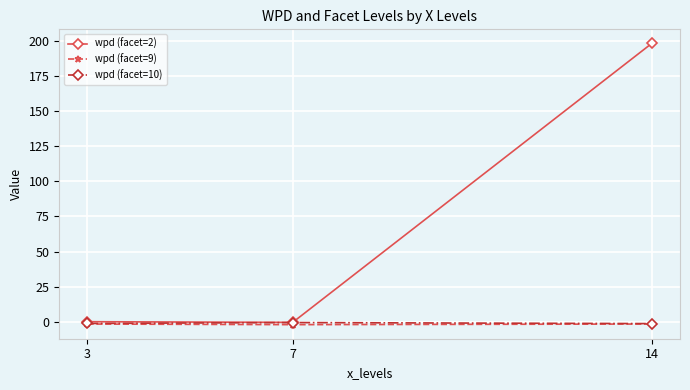

Which series has the largest range (max minus min)?

wpd (facet=2)